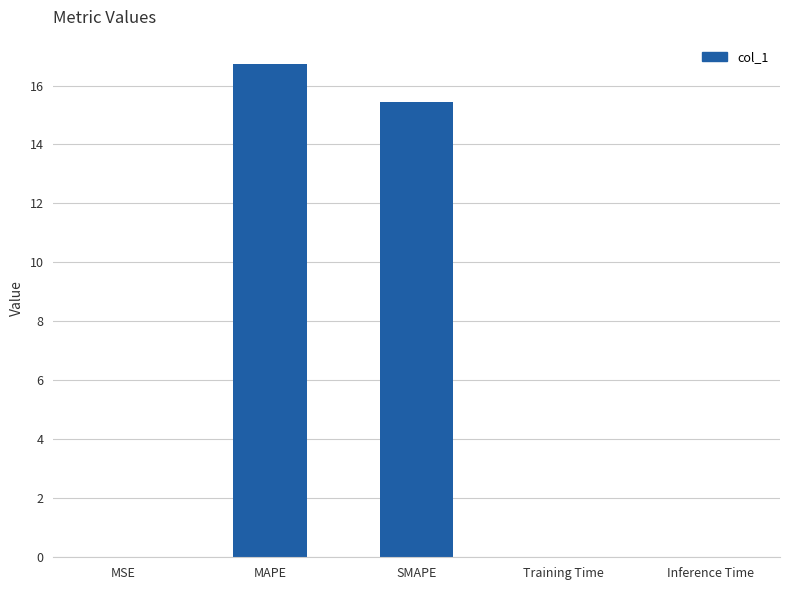

What is the change in value from SMAPE to Inference Time?

-15.4